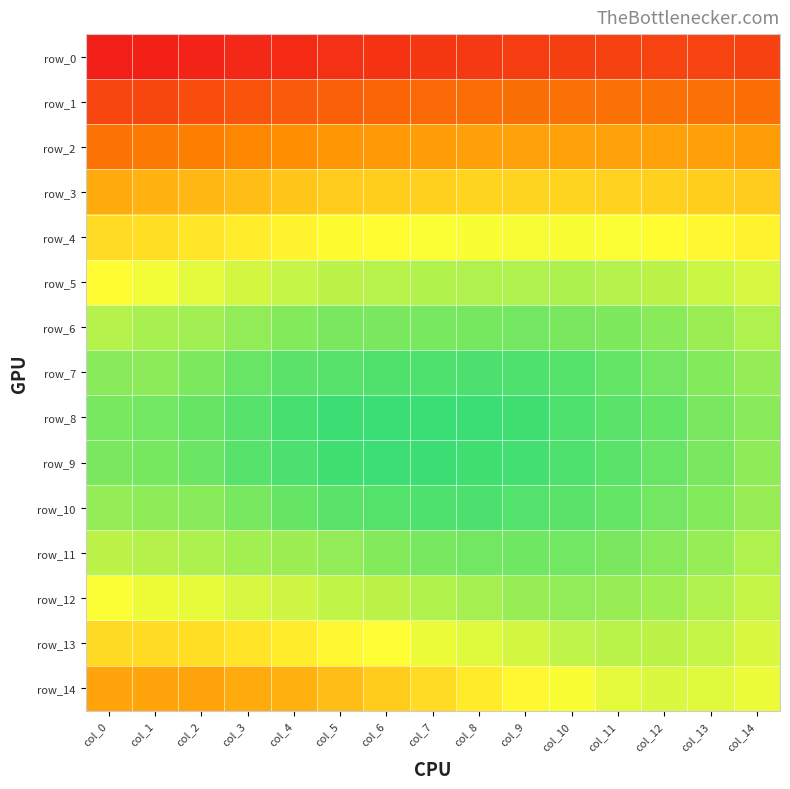

Which series changed the most between col_7 and col_10?

row_14